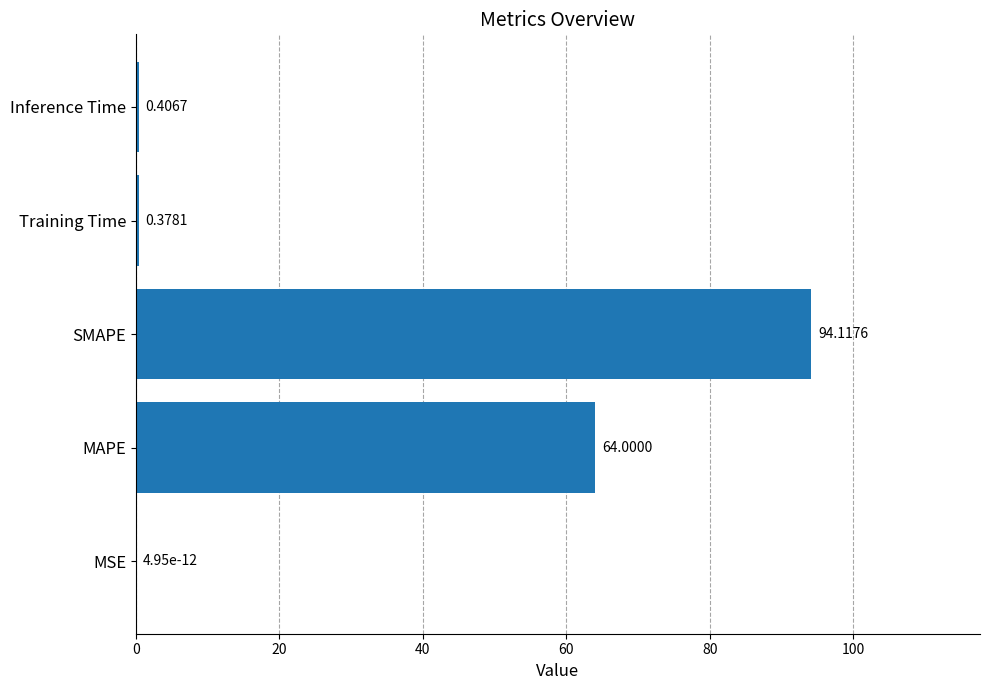

What is the change in value from MAPE to Training Time?

-63.6